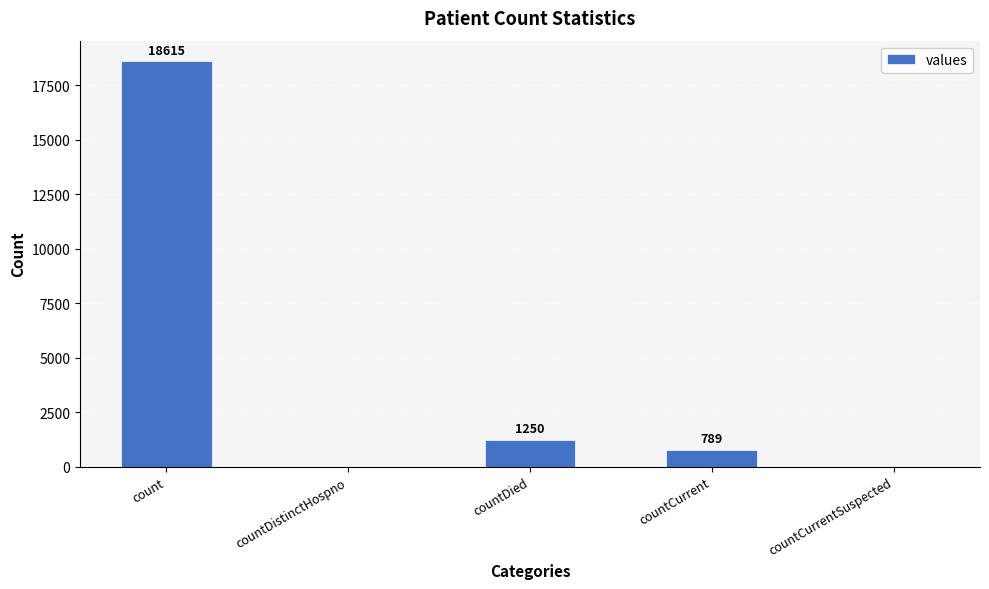

At which label is the value closest to 9307?

countDied